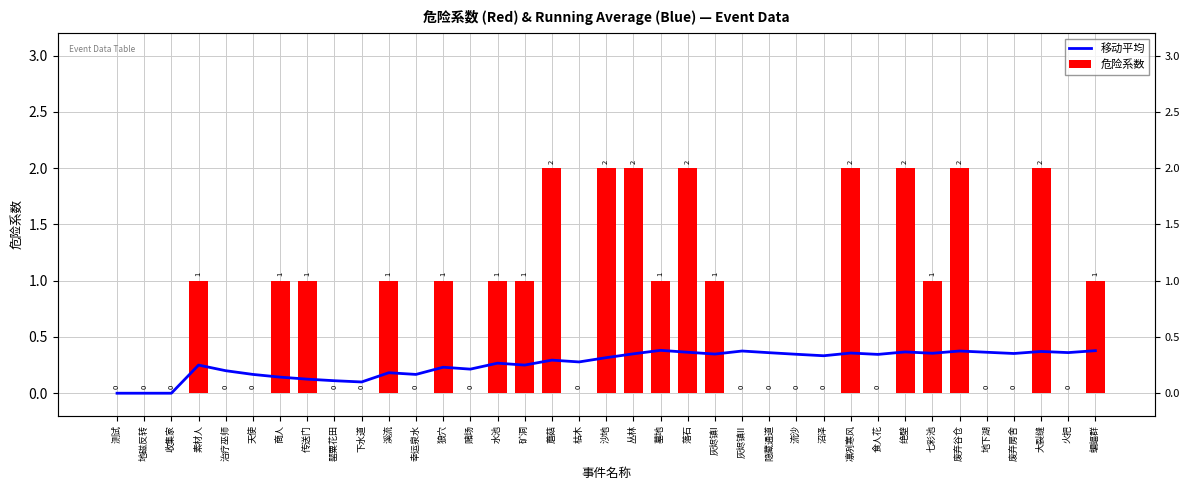

Which category has the lowest value in the 移动平均 series?

测试